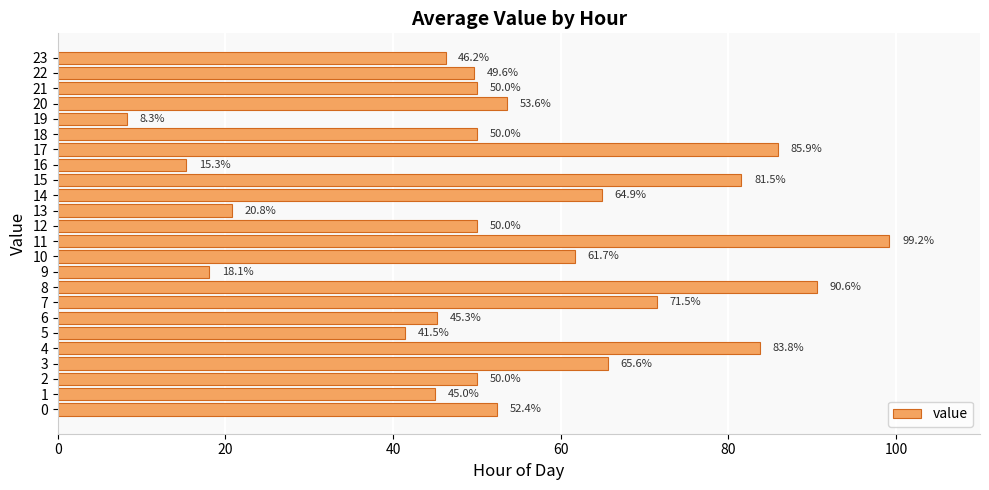

Which label corresponds to the smallest value in the chart?

19